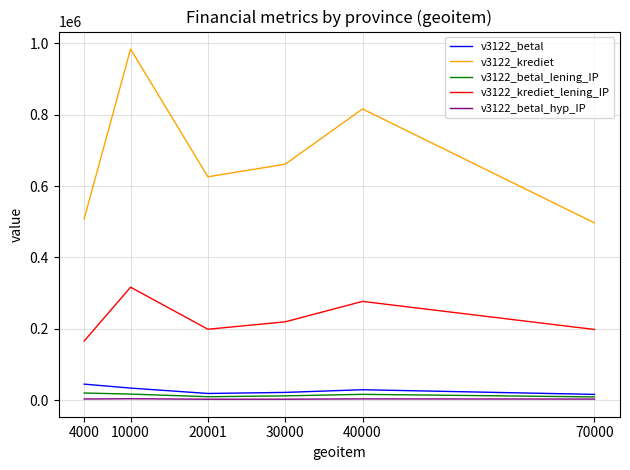

Rank the categories by v3122_krediet value from lowest to highest.

70000, 4000, 20001, 30000, 40000, 10000